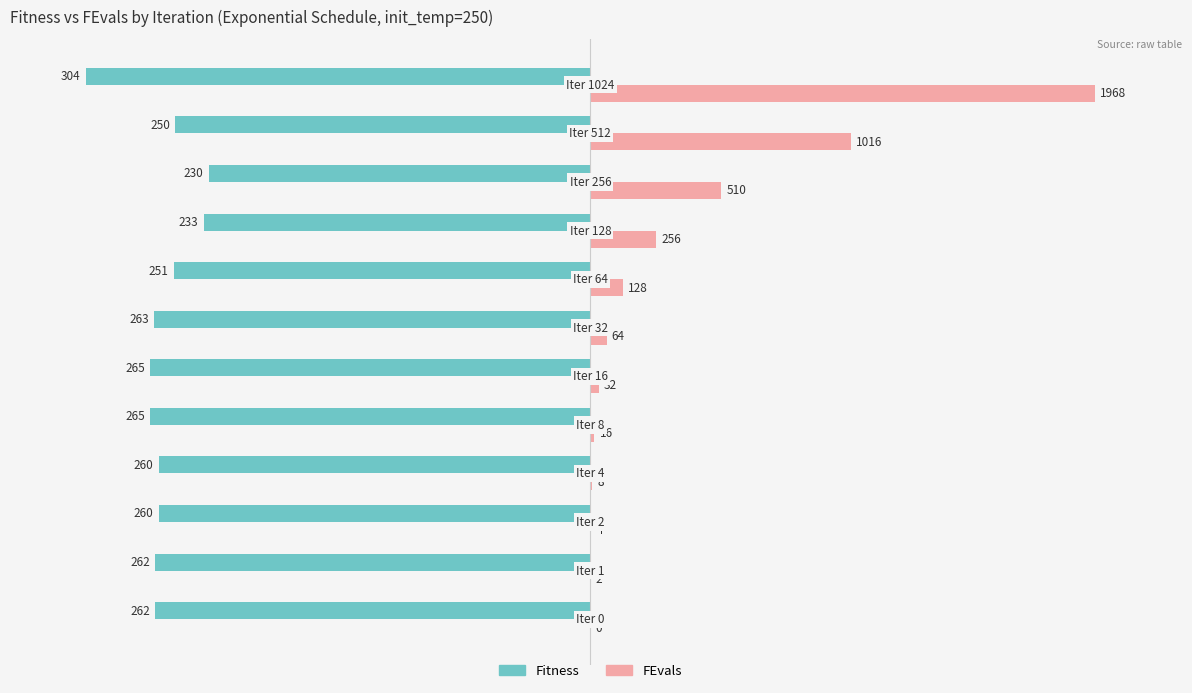

What are all the series names shown in the legend?

Fitness, FEvals